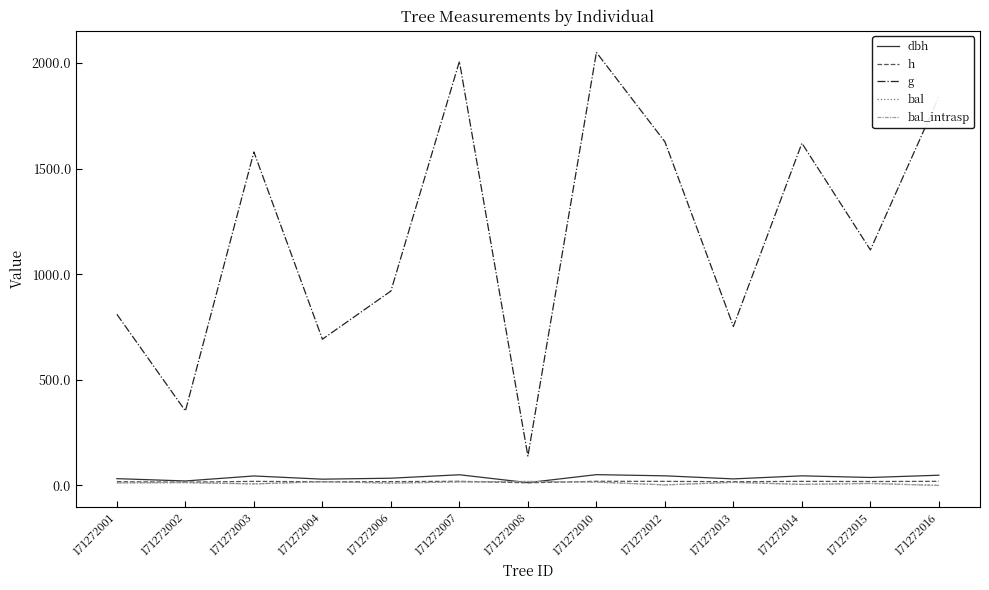

Which series changed the most between 171272002 and 171272010?

g